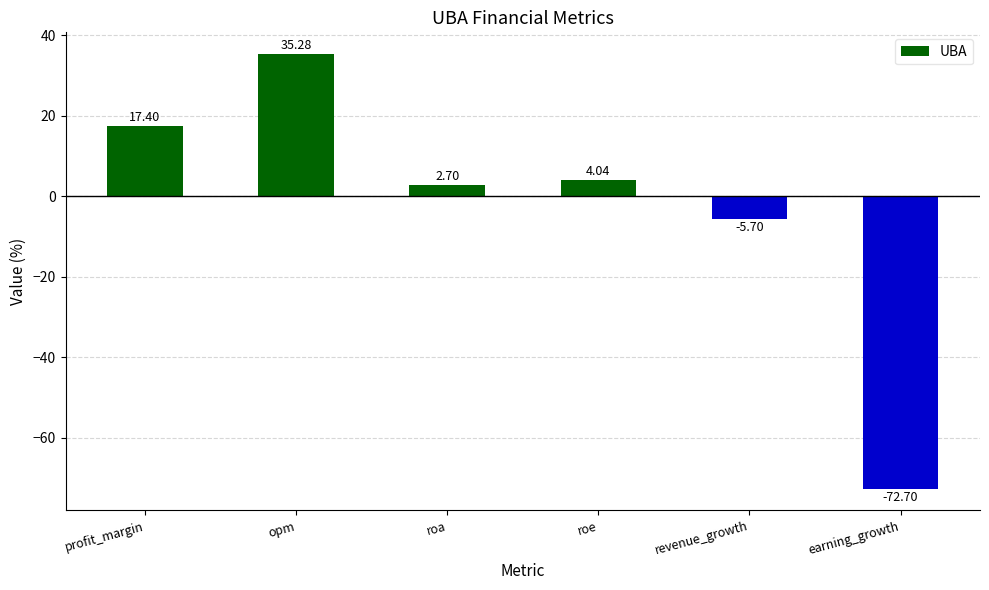

What is the change in value from opm to roa?

-32.6